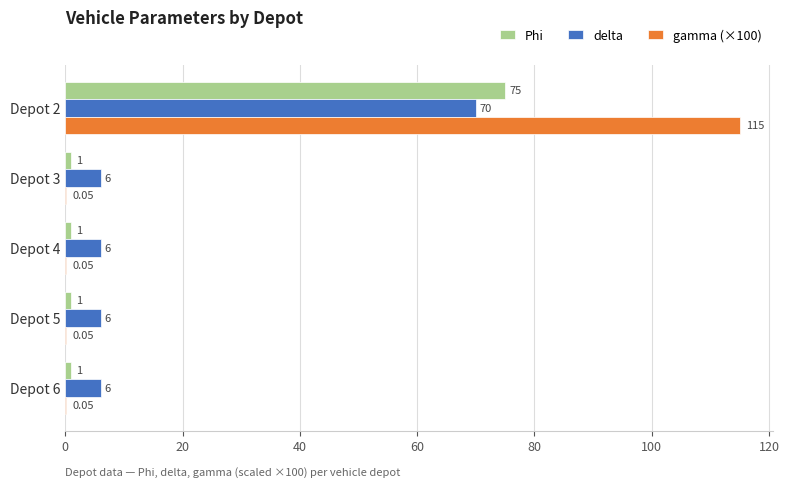

Between Depot 2 and Depot 6, which series saw the biggest shift?

gamma (×100)